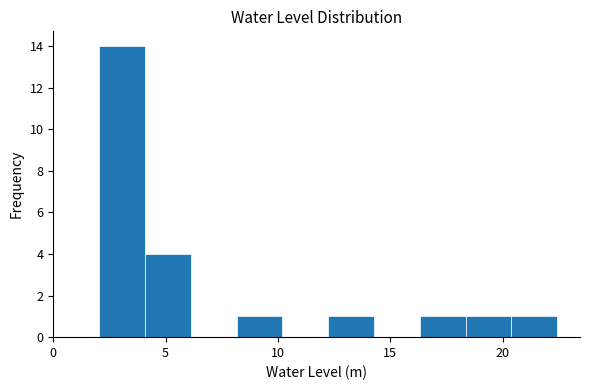

Reading left to right, list every bar in this chart as the range it spans on the x-axis followed by its height. Neither the bar edges nor the heights are printed on the chart, so give them approximately, as read against the axes.

2.0 to 4.0: 14
4.0 to 6.0: 4
6.0 to 8.0: 0
8.0 to 10.0: 1
10.0 to 12.0: 0
12.0 to 14.5: 1
14.5 to 16.5: 0
16.5 to 18.5: 1
18.5 to 20.5: 1
20.5 to 22.5: 1